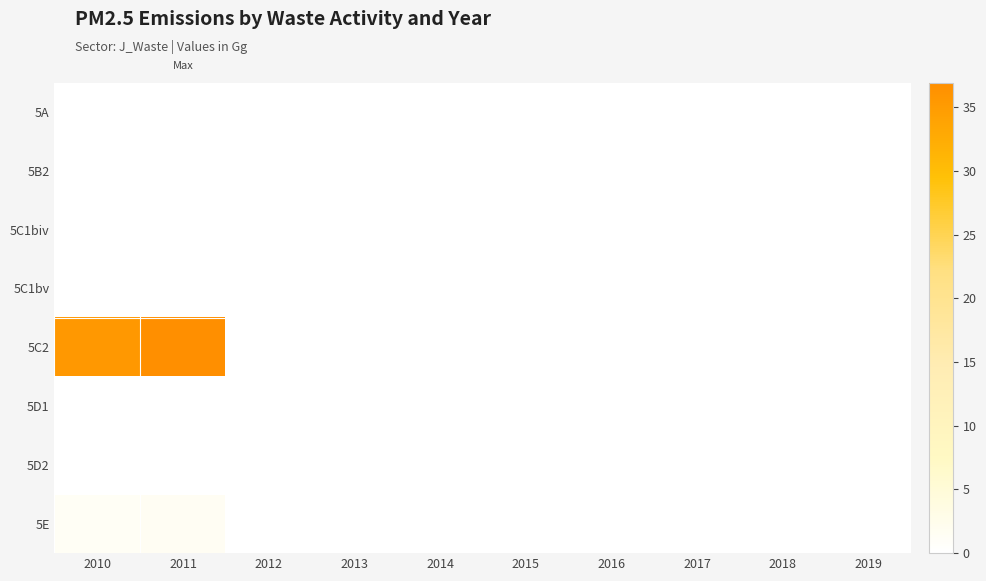

At which category is the sum across all series the highest?

2011